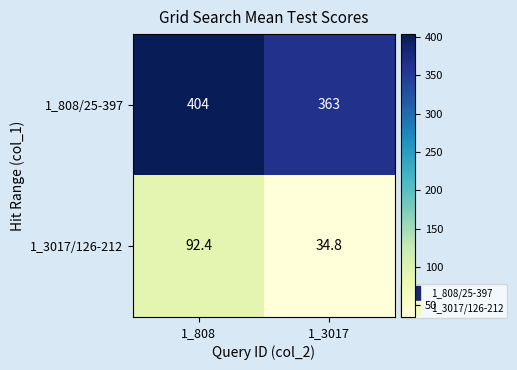

Which category has the lowest value across all series?

1_3017